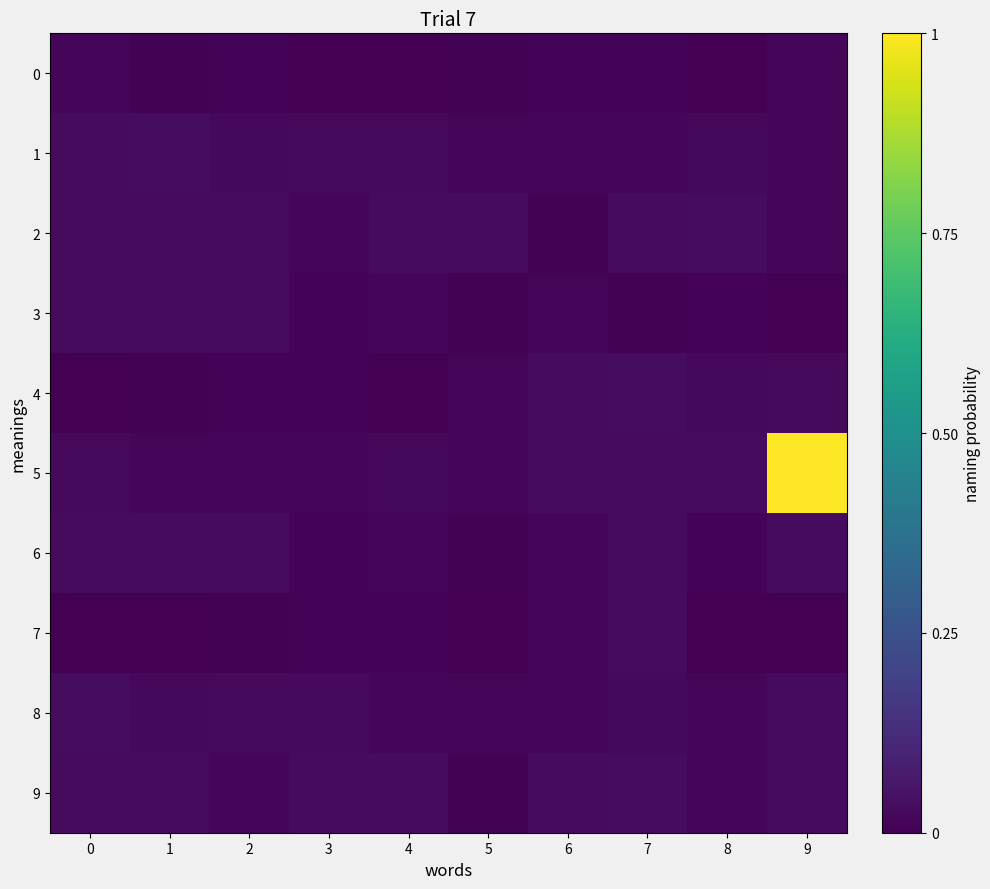

At how many categories does at least one series exceed 0?

10